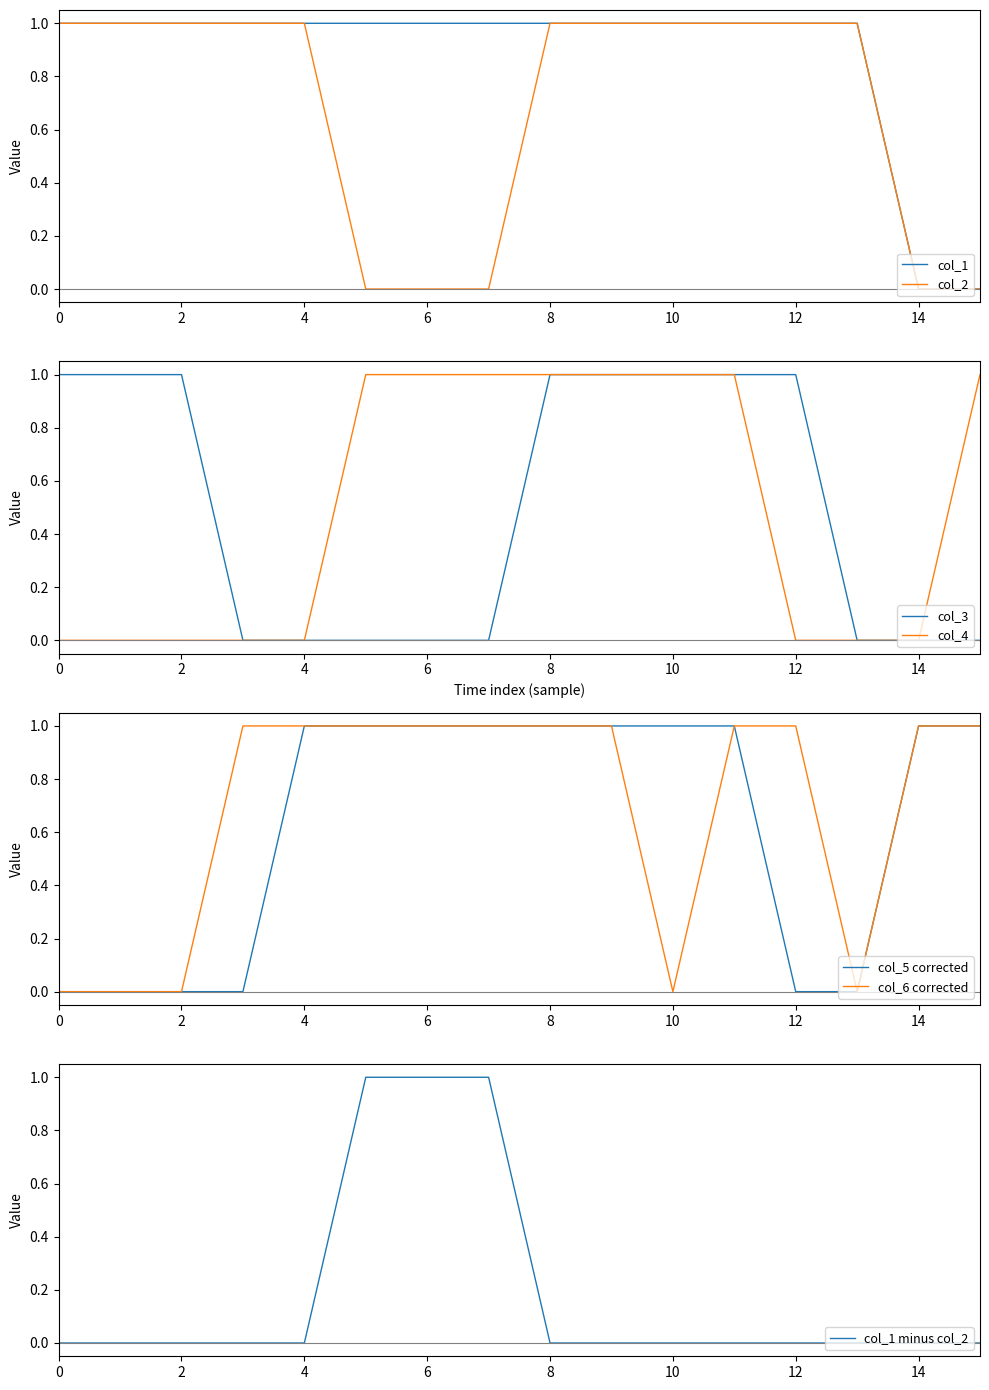

How many categories are shown in the chart?

16